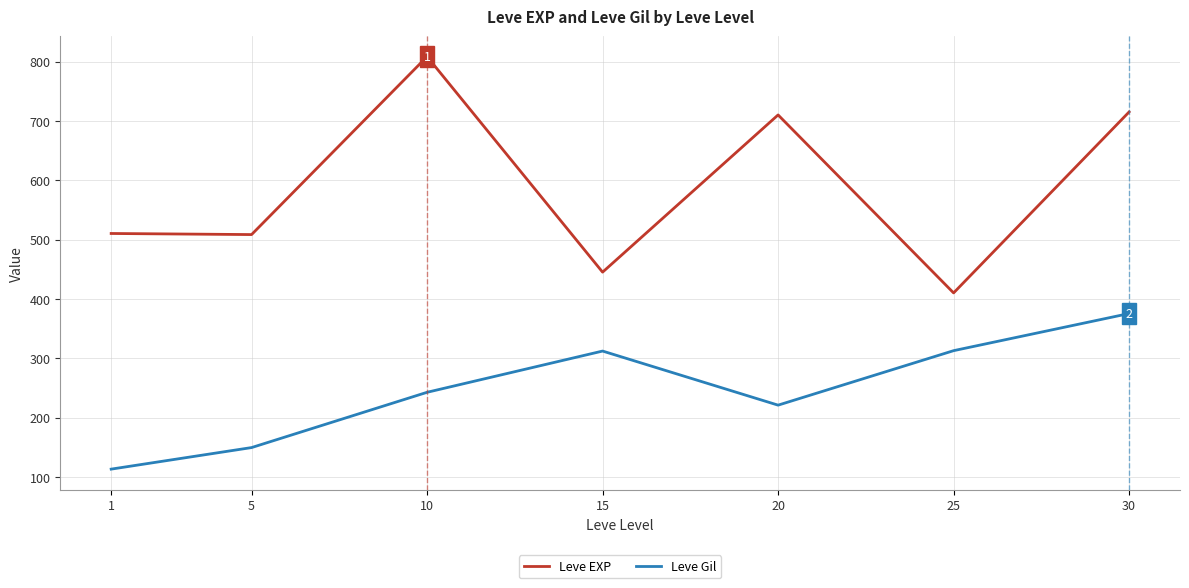

Which series changed the most between 25 and 30?

Leve EXP